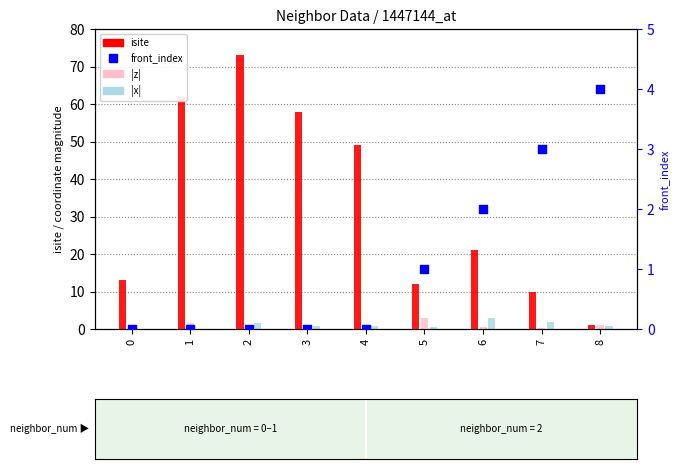

Which series contains the lowest Y value?

|z|